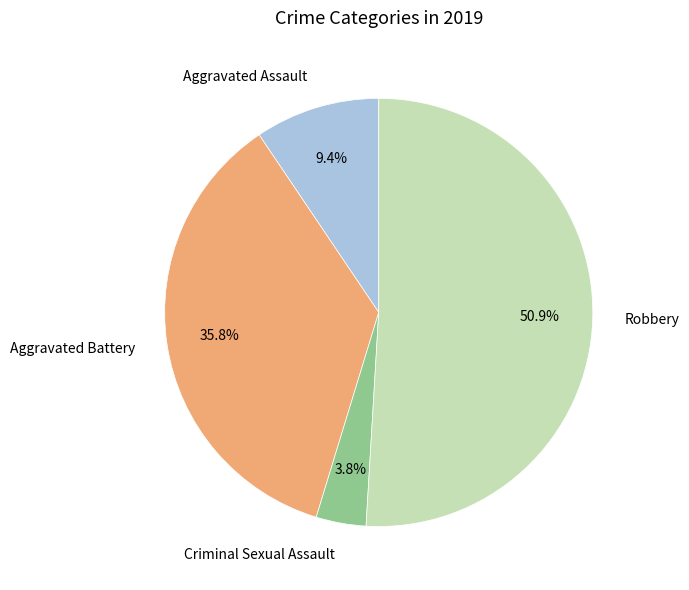

Is there a majority slice in this chart?

Yes